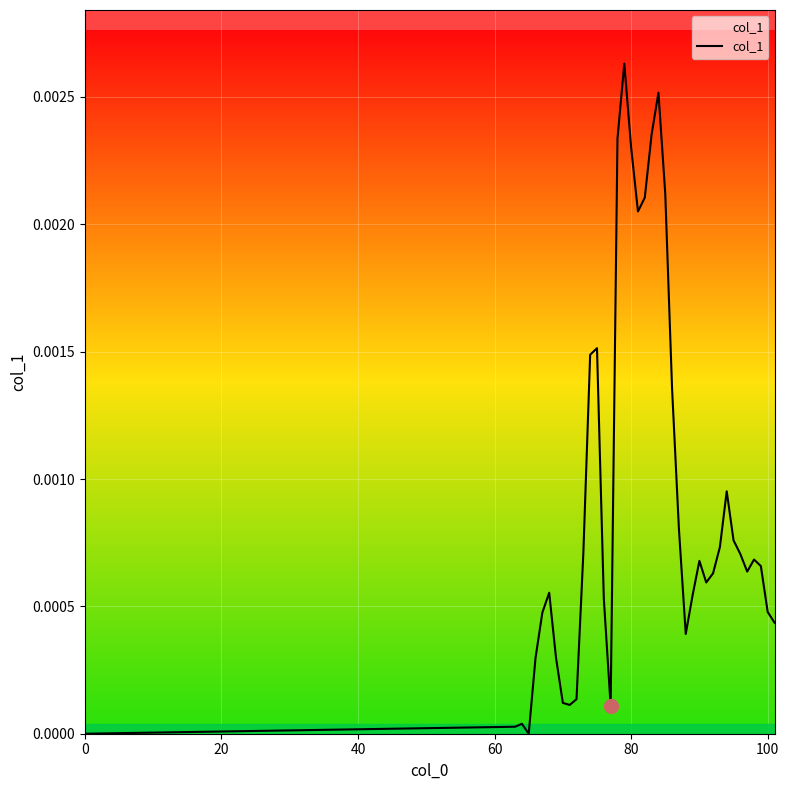

Is this an area chart (filled region under the line)?

No